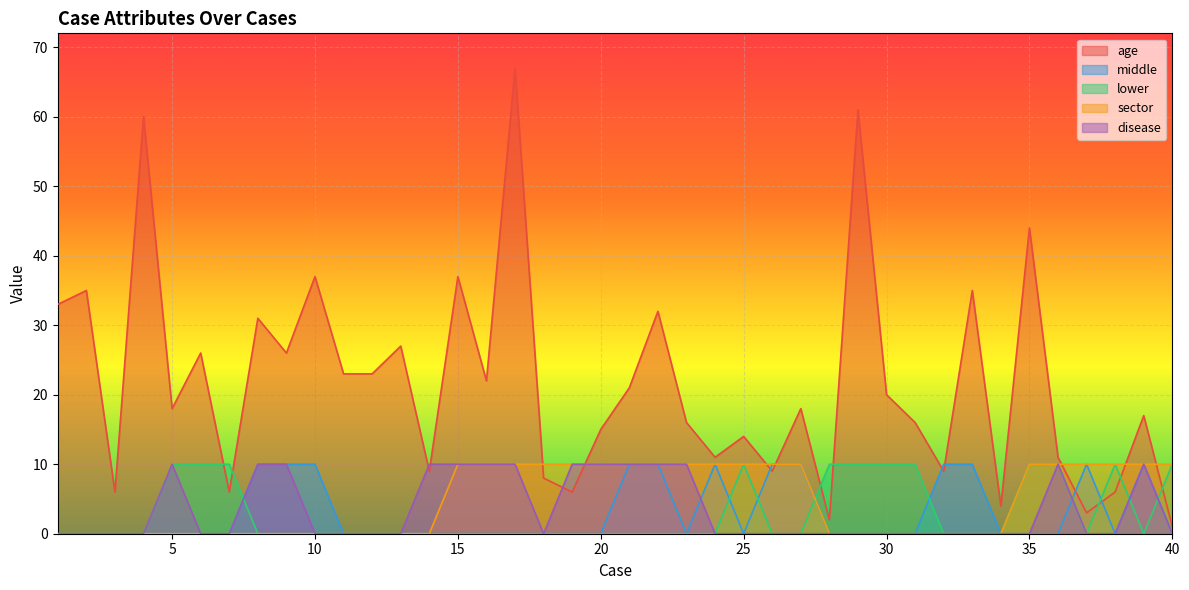

What are all the series names shown in the legend?

age, middle, lower, sector, disease